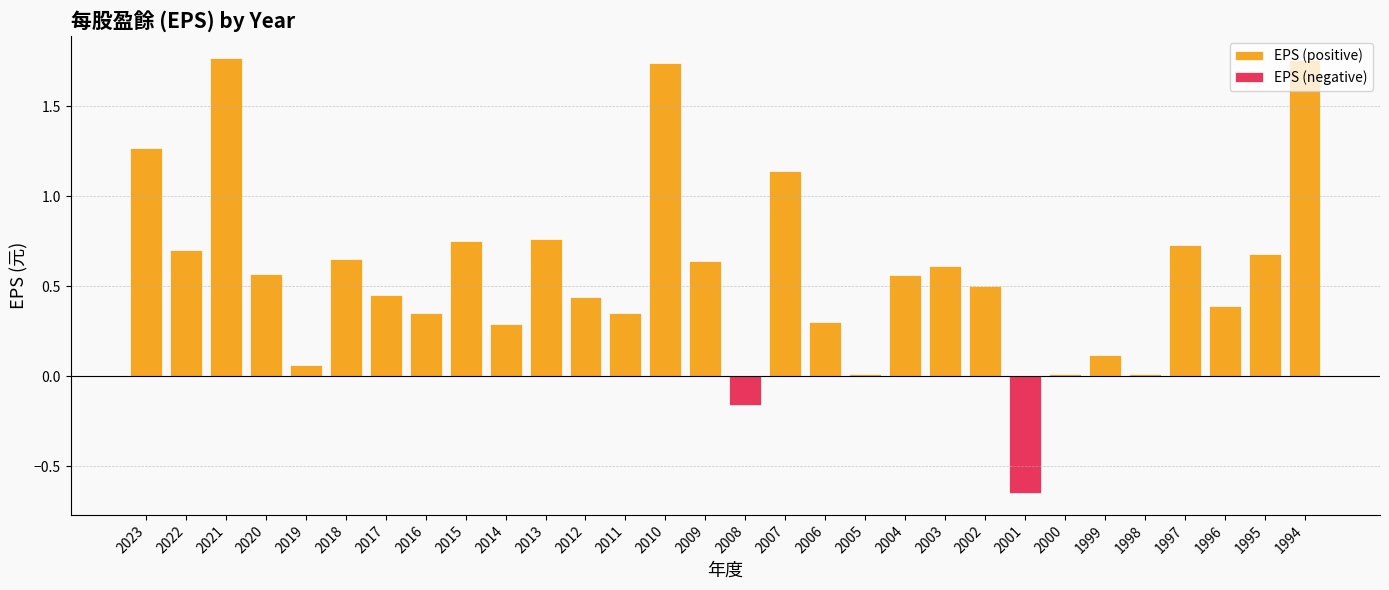

Which series has the widest spread of values?

EPS (positive)